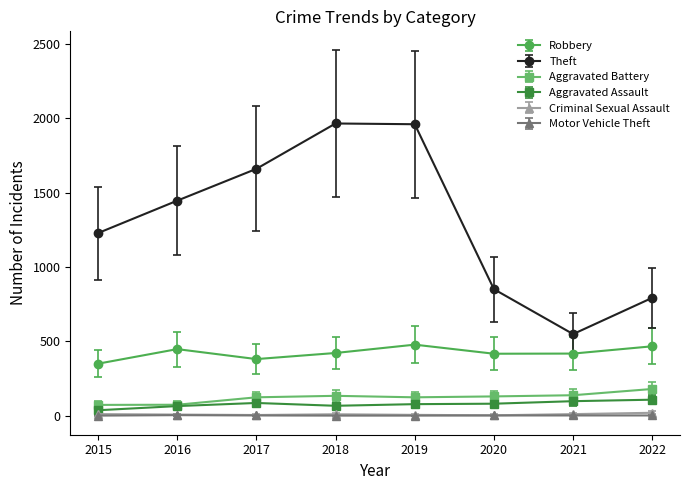

What is the sum of all Motor Vehicle Theft values?

15